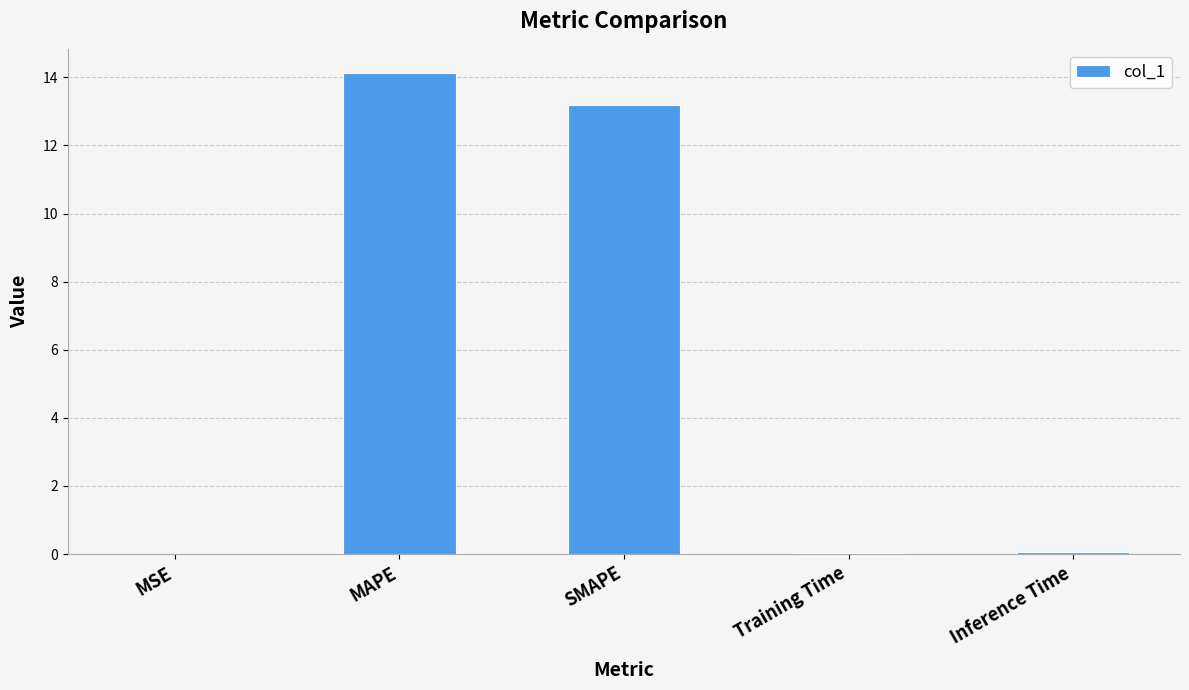

Which category has the highest value across all series?

MAPE